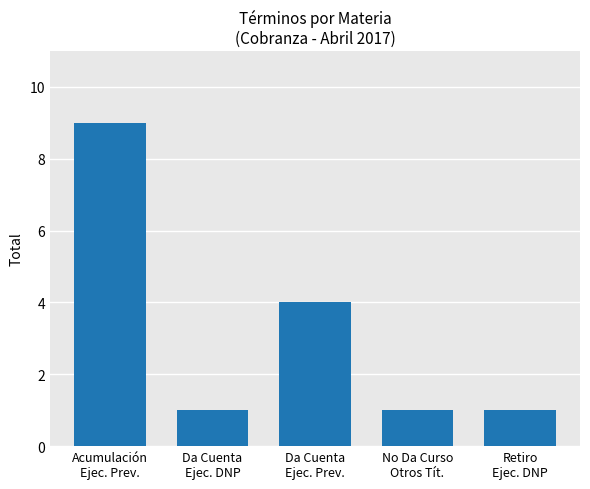

What is the average value?

3